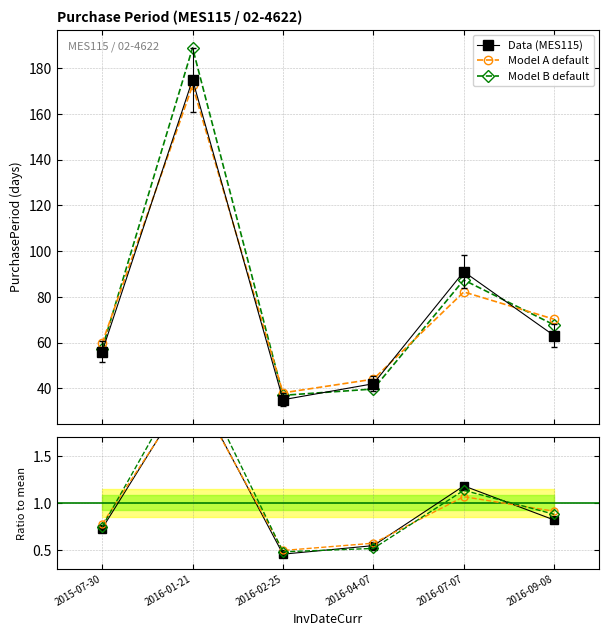

Is it true that Data (MES115) equals 283.8 at 2016-01-21?

False